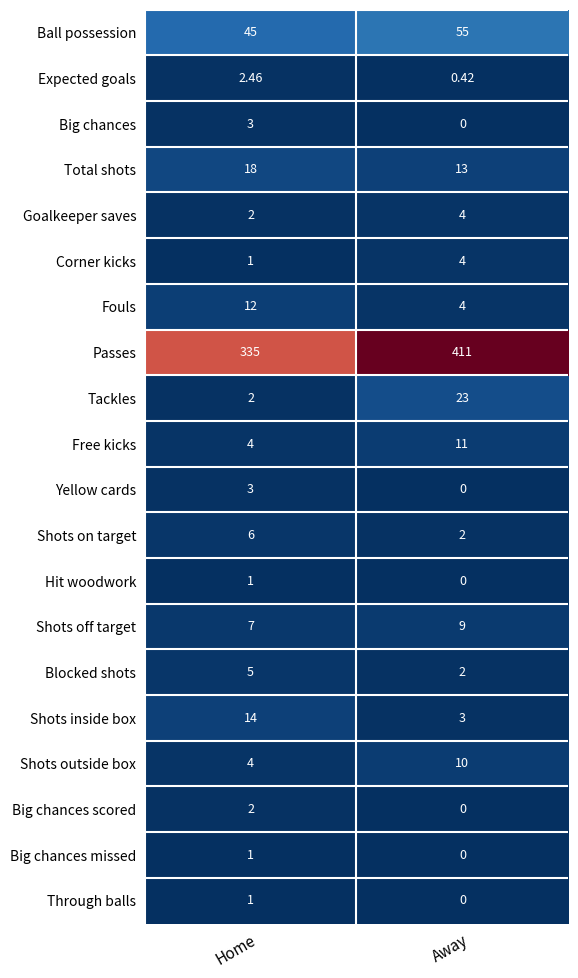

Where is Yellow cards nearest to the value 1?

Away